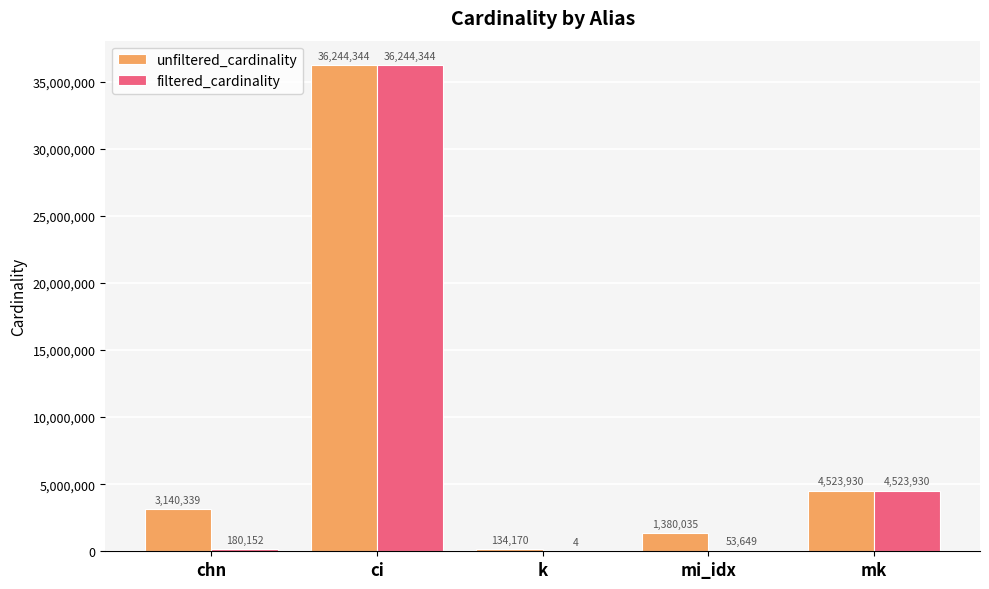

What is the sum of all filtered_cardinality values?

41002079